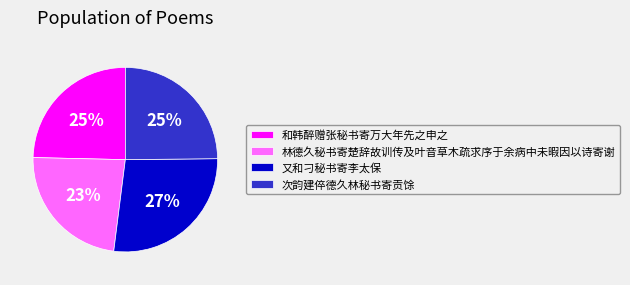

To the nearest percent, what is the average slice percentage?

25%